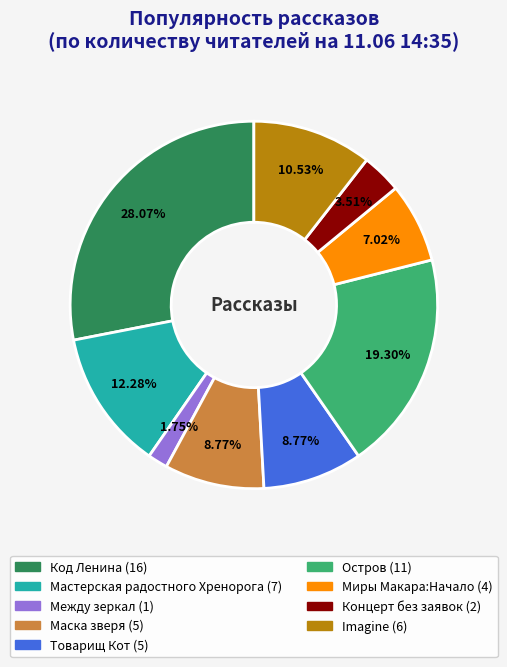

Is there any slice that represents more than half of the pie?

No